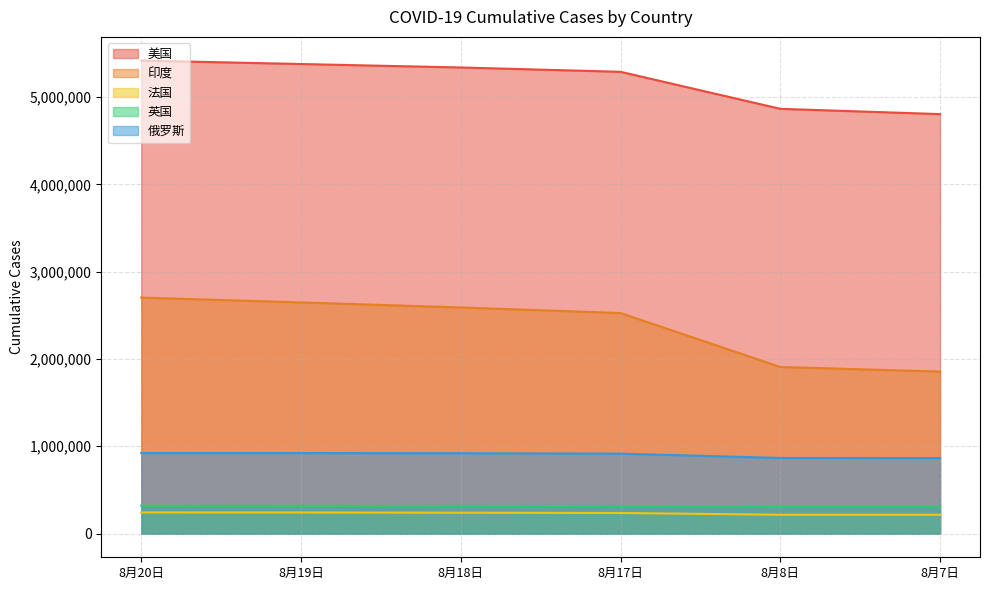

What is the difference between the maximum and minimum values in the 法国 series?

26682